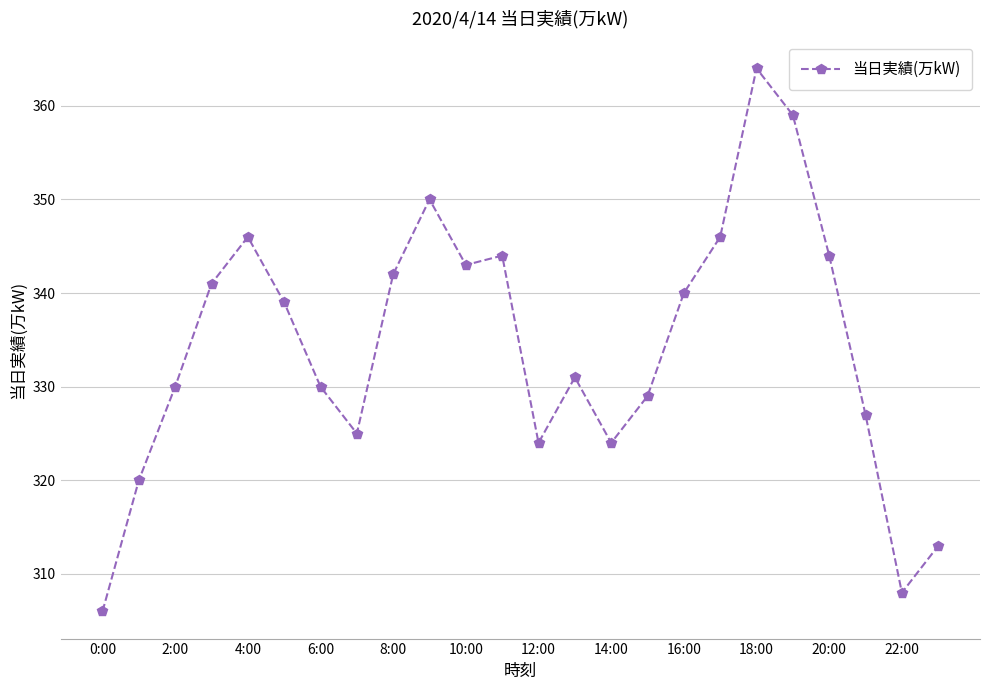

What is the value of the 20th point from the left?

359